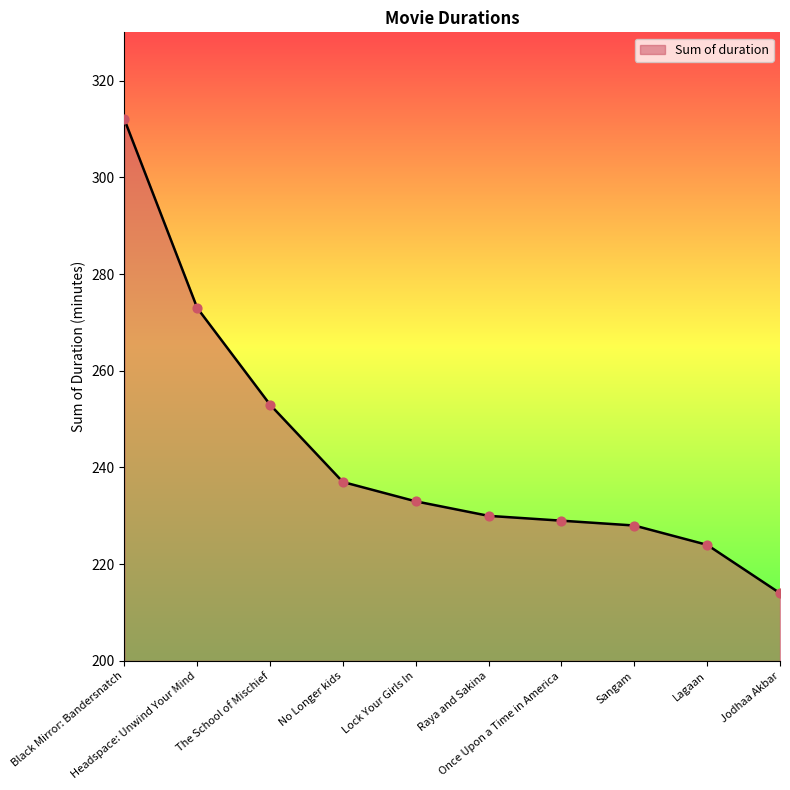

Approximately how many times larger is the value at Lagaan compared to The School of Mischief?

0.9